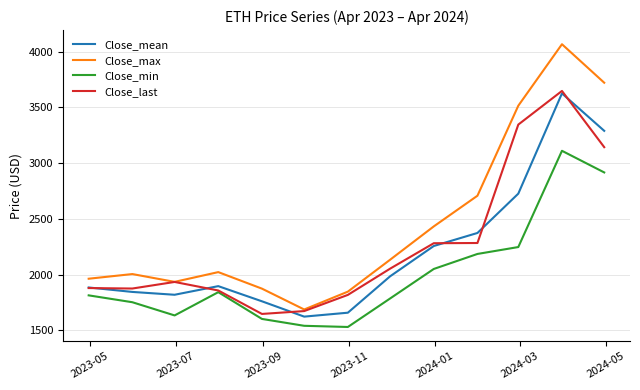

What is the minimum value for Close_mean?

1621.7